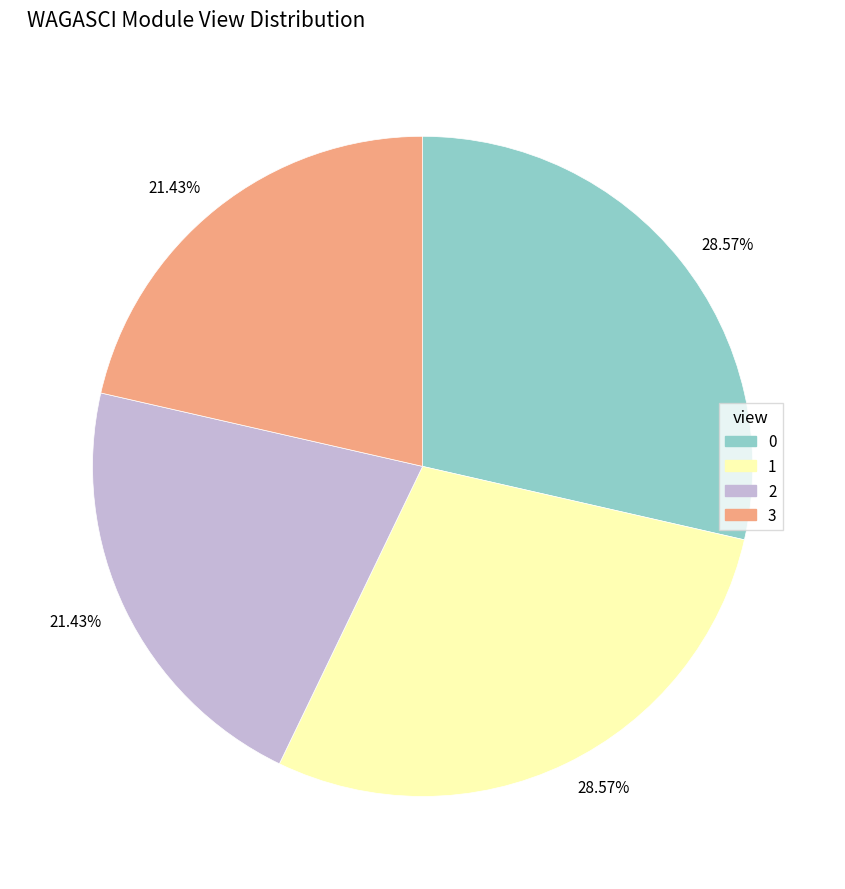

Do 3 and 2 together represent more than half of the pie?

No